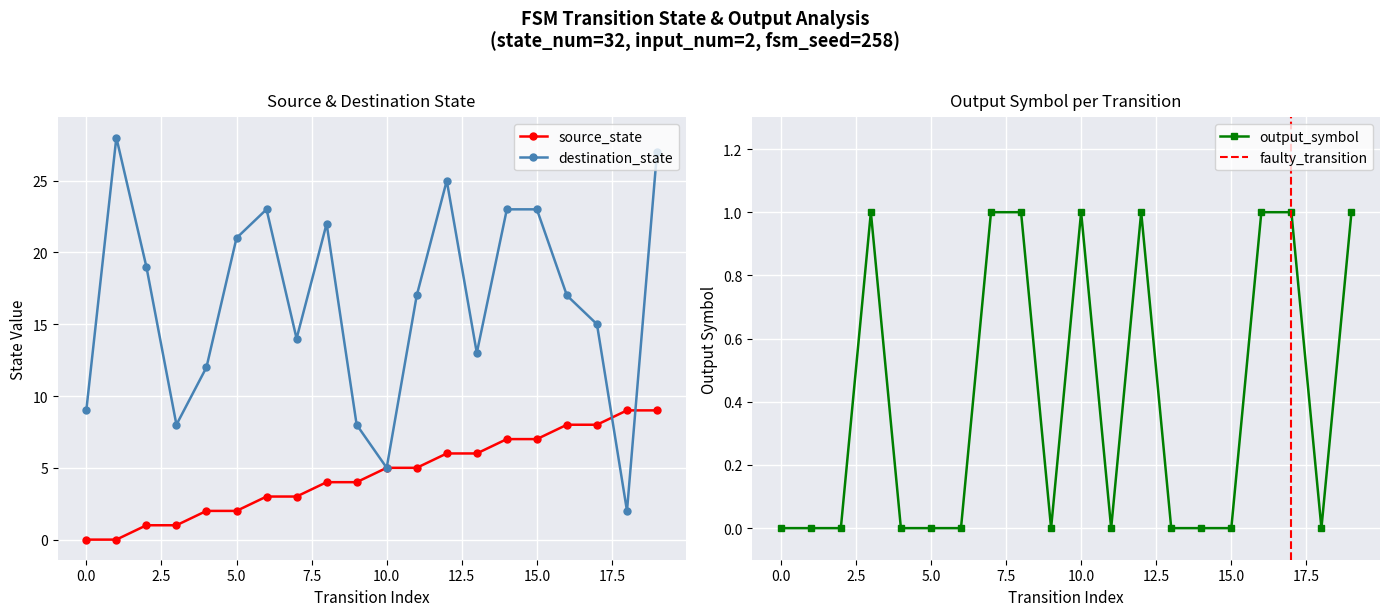

What is the sum of the destination_state values at 13 and 0?

22